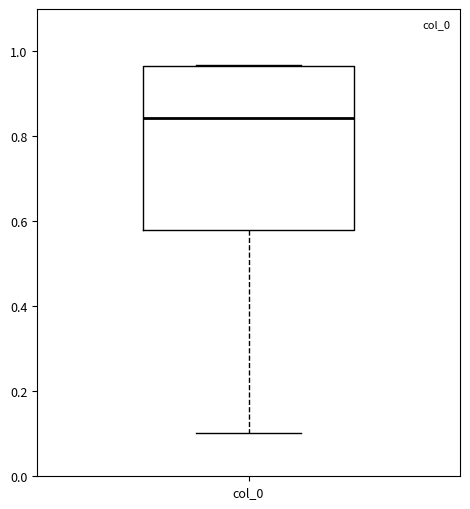

Transcribe this box plot: give where the median line is, the range the box spans, and where the two whiskers end, as read against the y-axis. The values are not printed on the chart, so give them approximately, as read against the axis.

median 0.84, box 0.58 to 0.96, whiskers 0.10 to 0.96